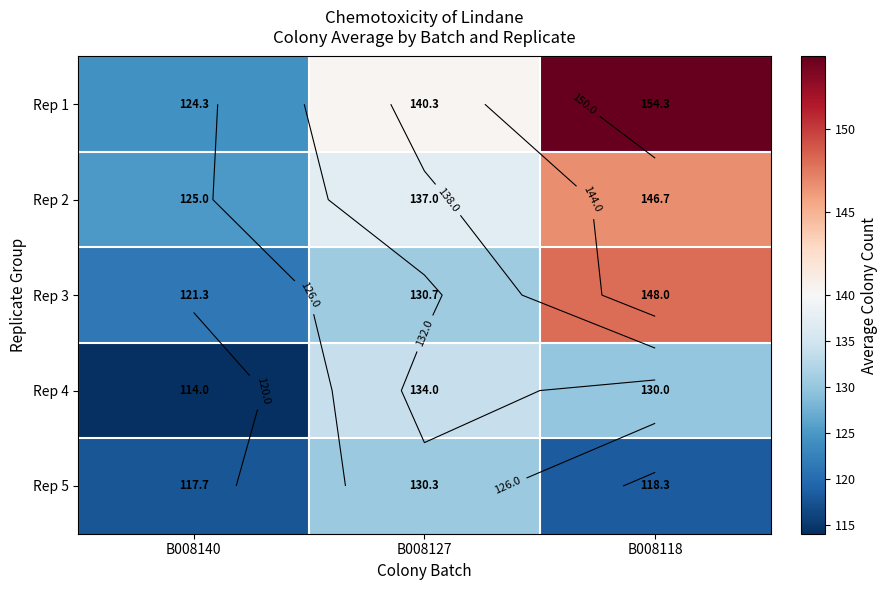

How many series are shown in this chart?

5